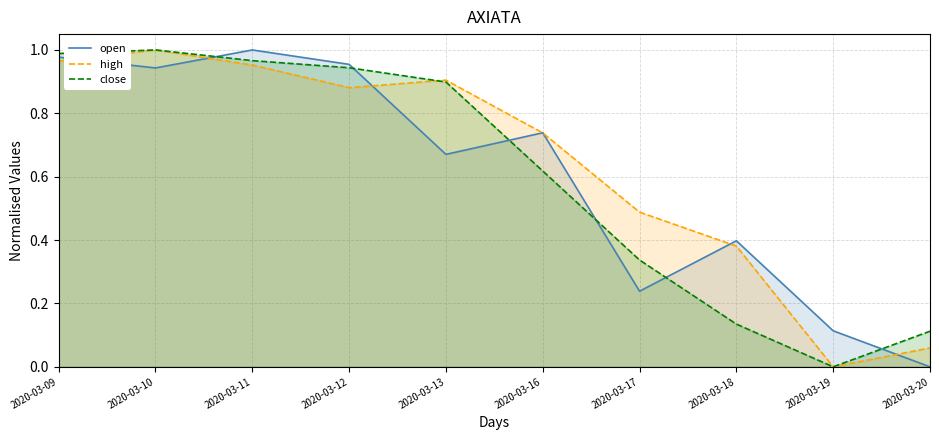

At which category is the sum across all series the highest?

2020-03-10